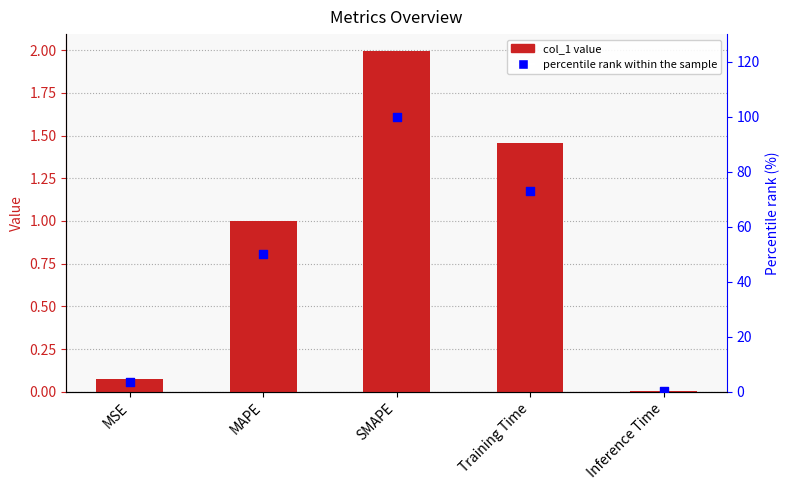

Which series has the largest total across all categories?

percentile rank within the sample